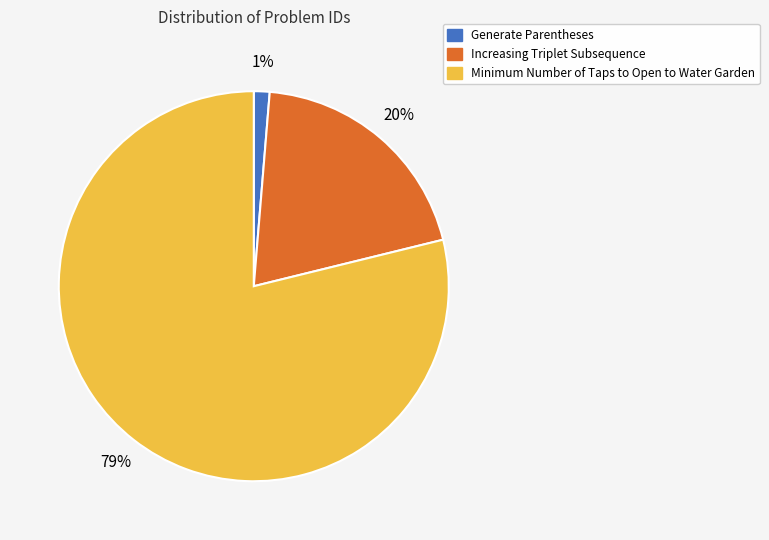

To the nearest percent, what portion does Minimum Number of Taps to Open to Water Garden represent?

79%